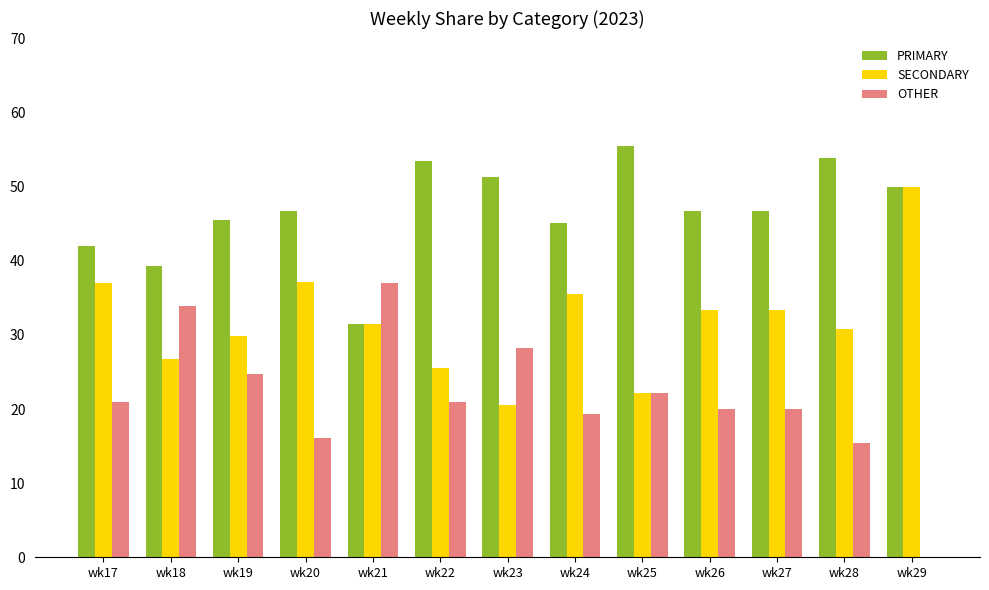

Which category has the highest value in the OTHER series?

wk21